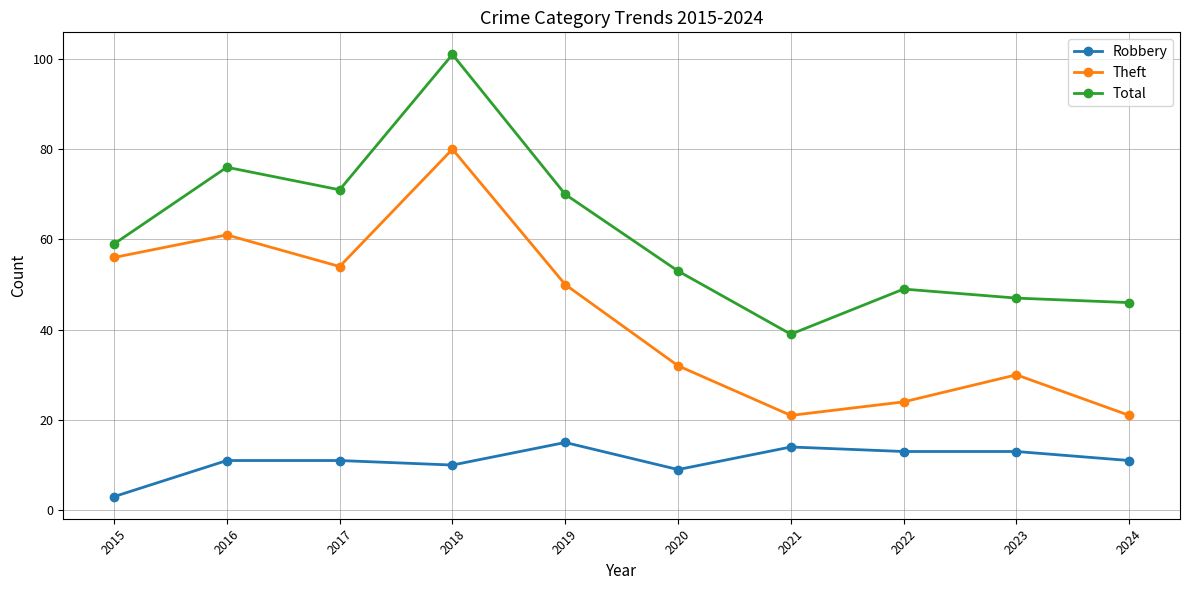

Where is the first local minimum for Total?

2017